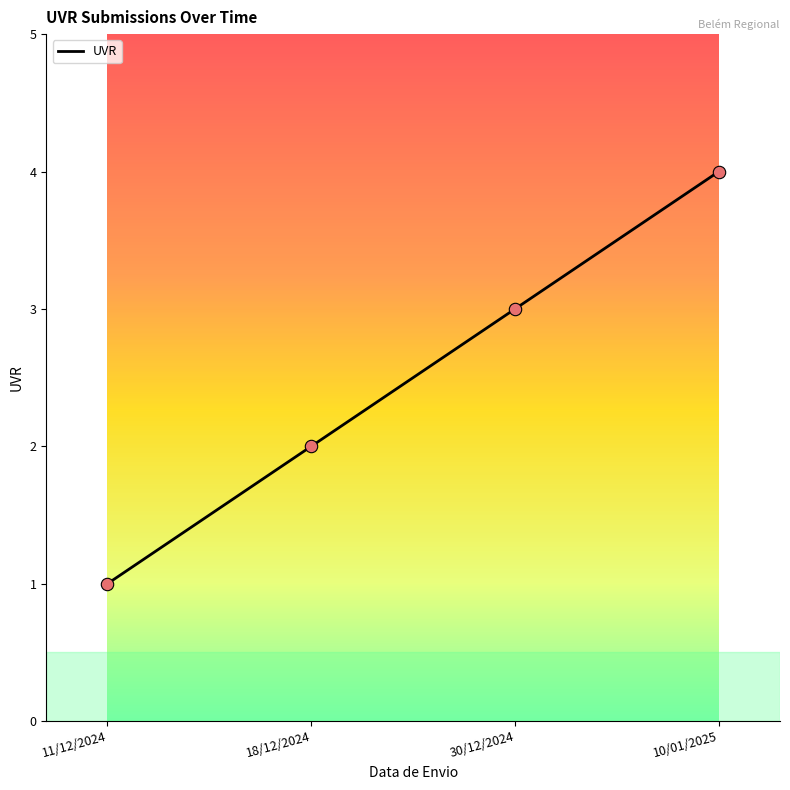

Which has a higher value, 11/12/2024 or 30/12/2024?

30/12/2024